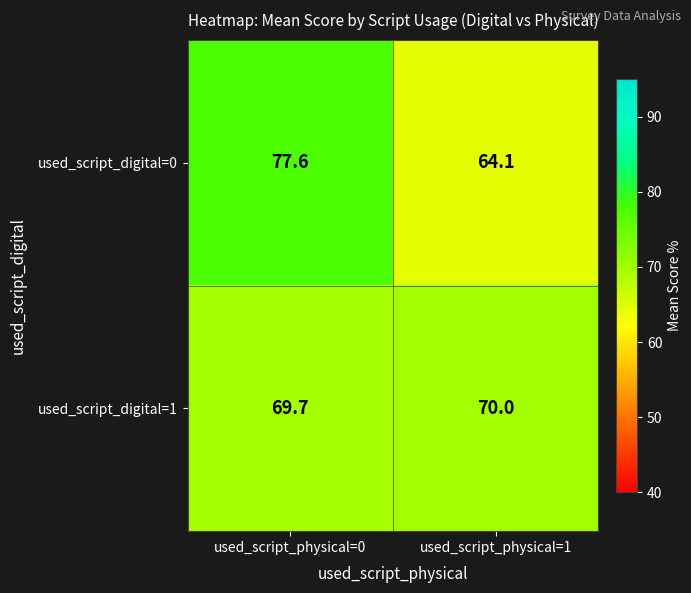

Which series changed the most between used_script_physical=0 and used_script_physical=1?

used_script_digital=0